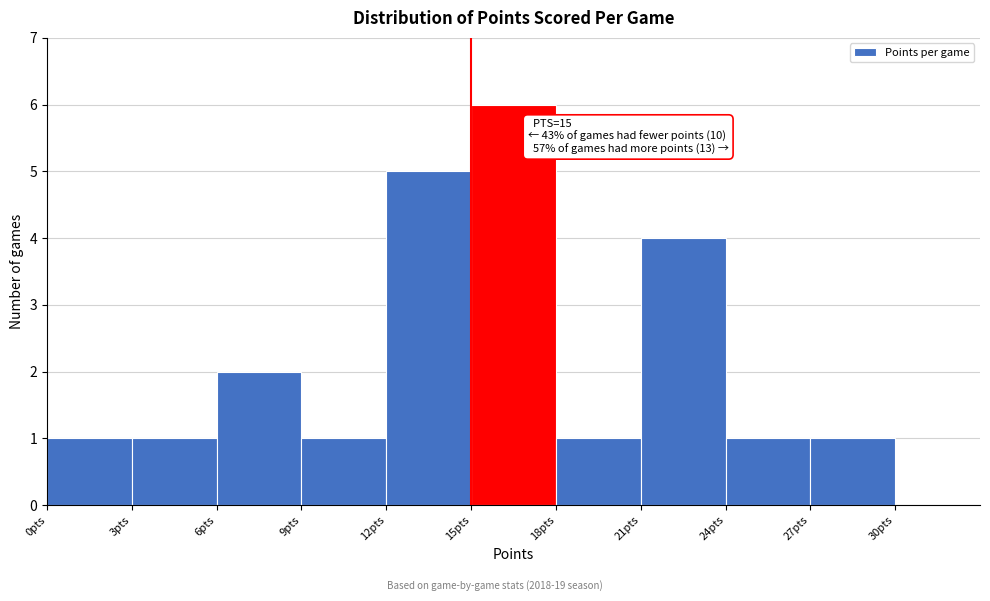

Which range on the x-axis has the tallest bar?

15 to 18